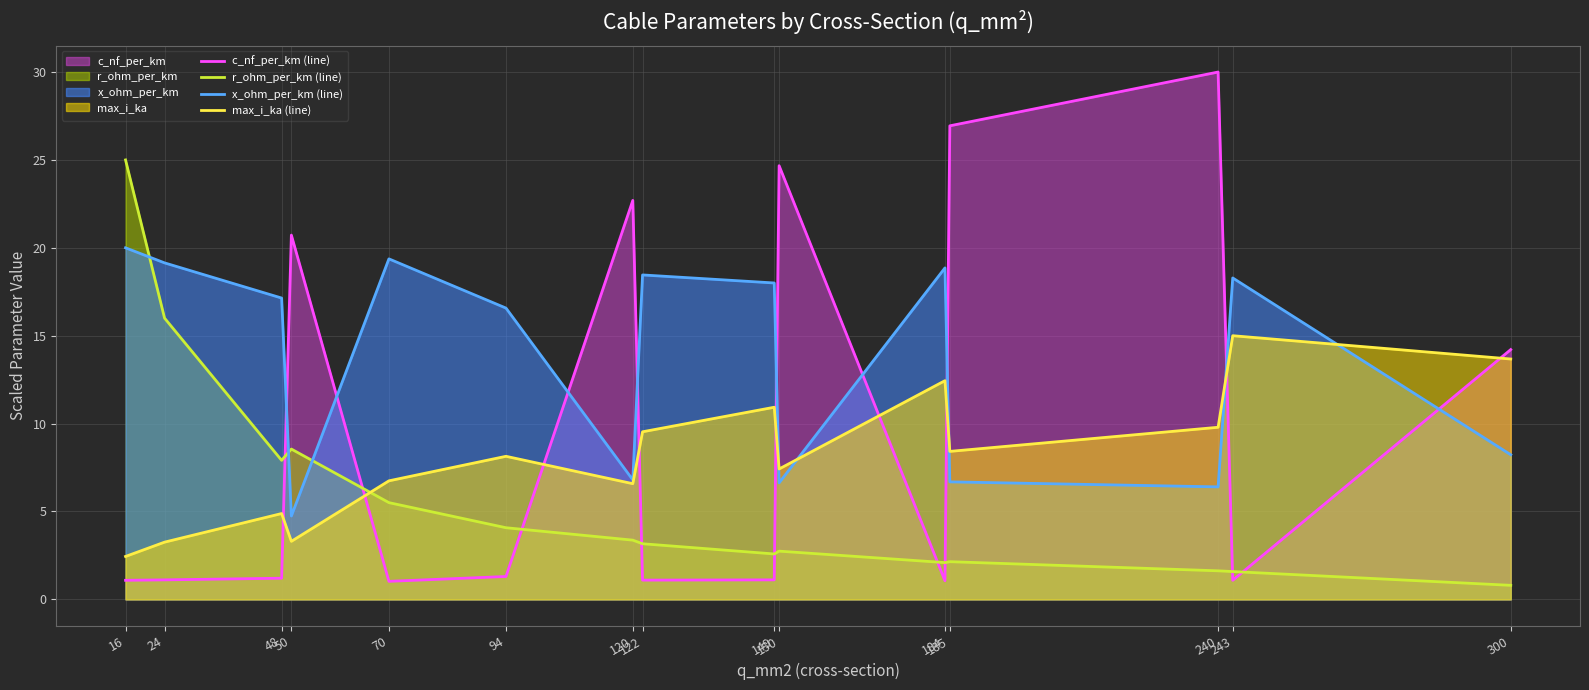

Rank the series by their average value, from lowest to highest.

r_ohm_per_km (line), max_i_ka (line), c_nf_per_km (line), x_ohm_per_km (line)